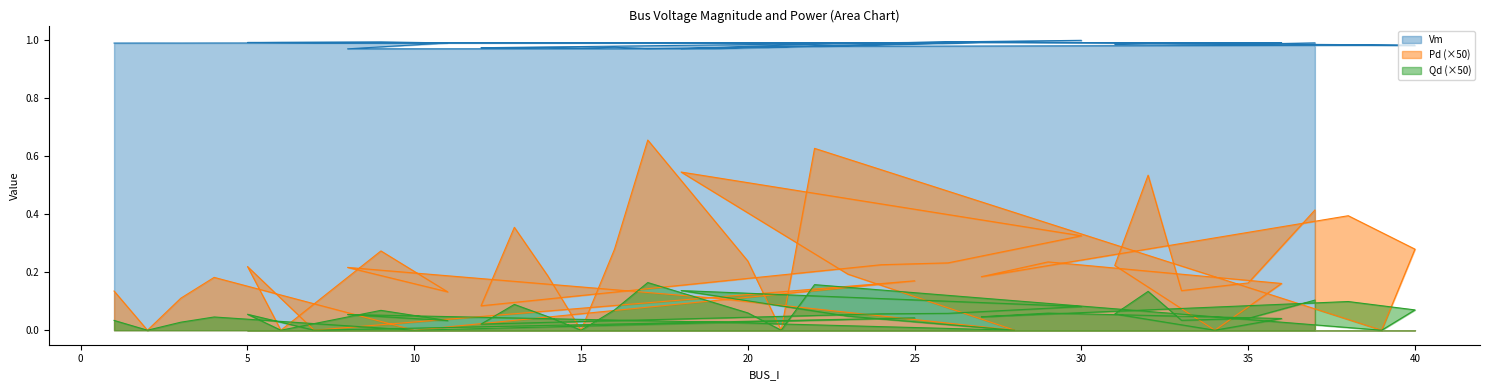

How many lines are shown in the chart?

3